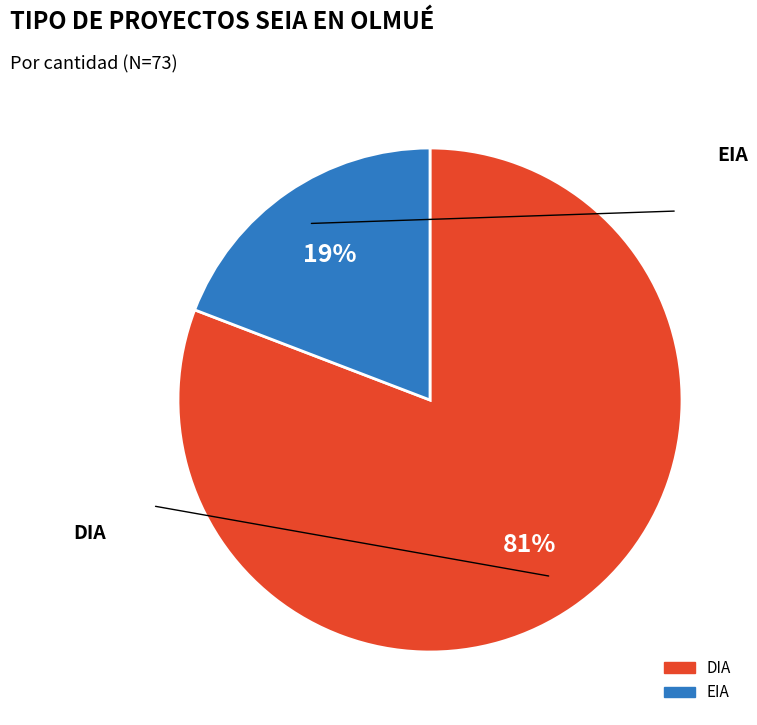

Which slice is the smallest?

EIA